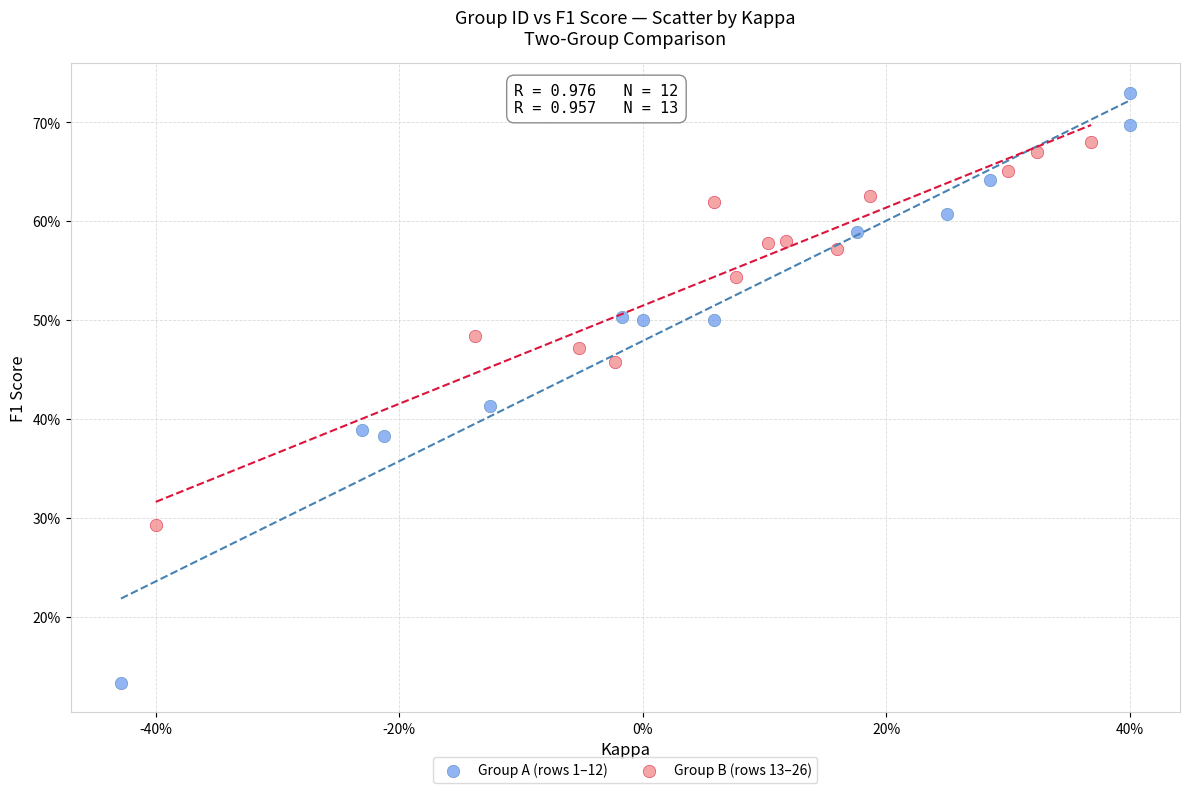

Which series has the largest Y range (max minus min)?

Group A (rows 1–12)